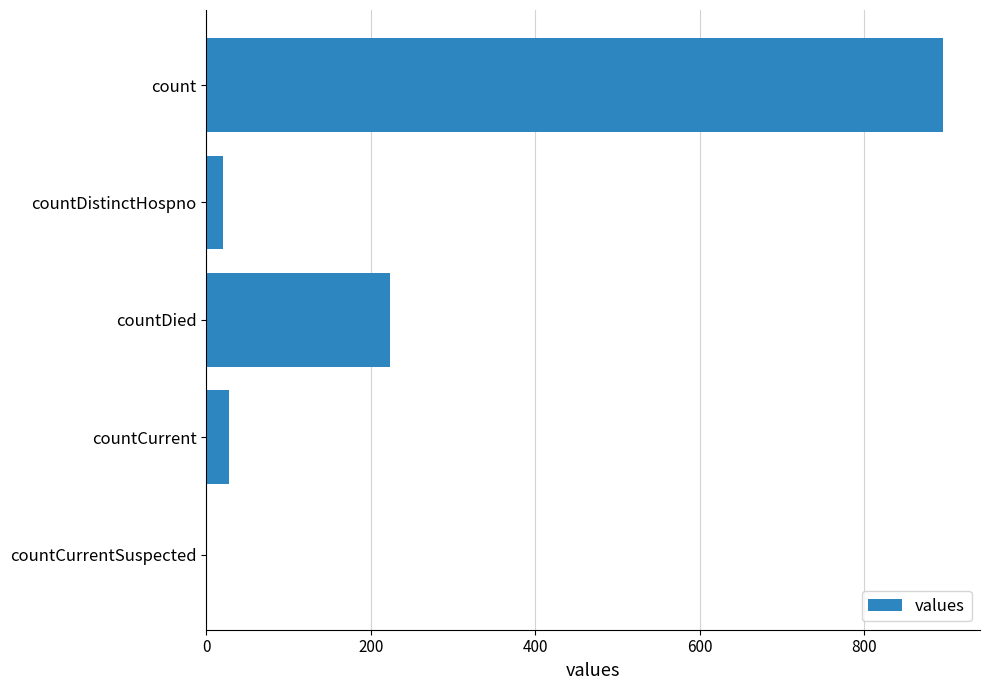

What is the greatest value displayed?

896